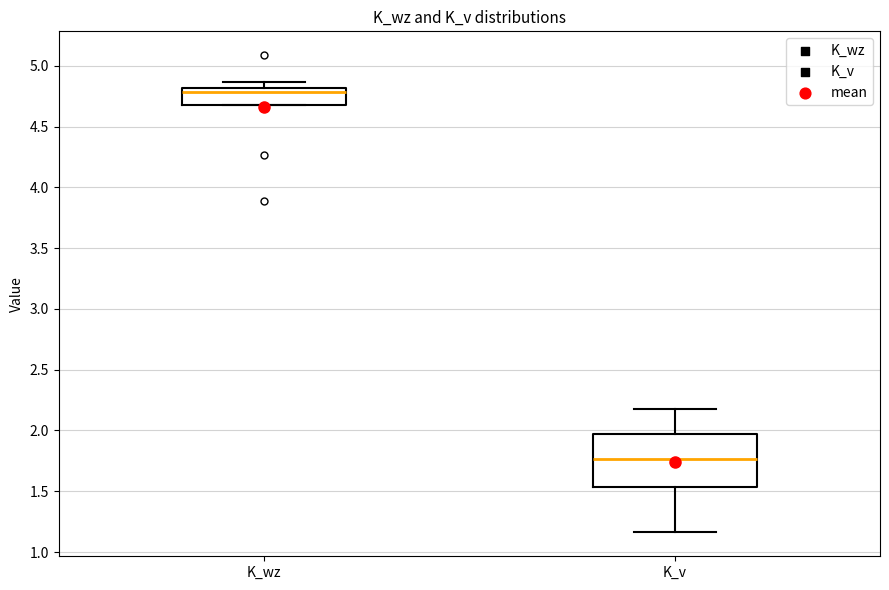

Which box is the tallest, from its lower edge to its upper edge?

K_v